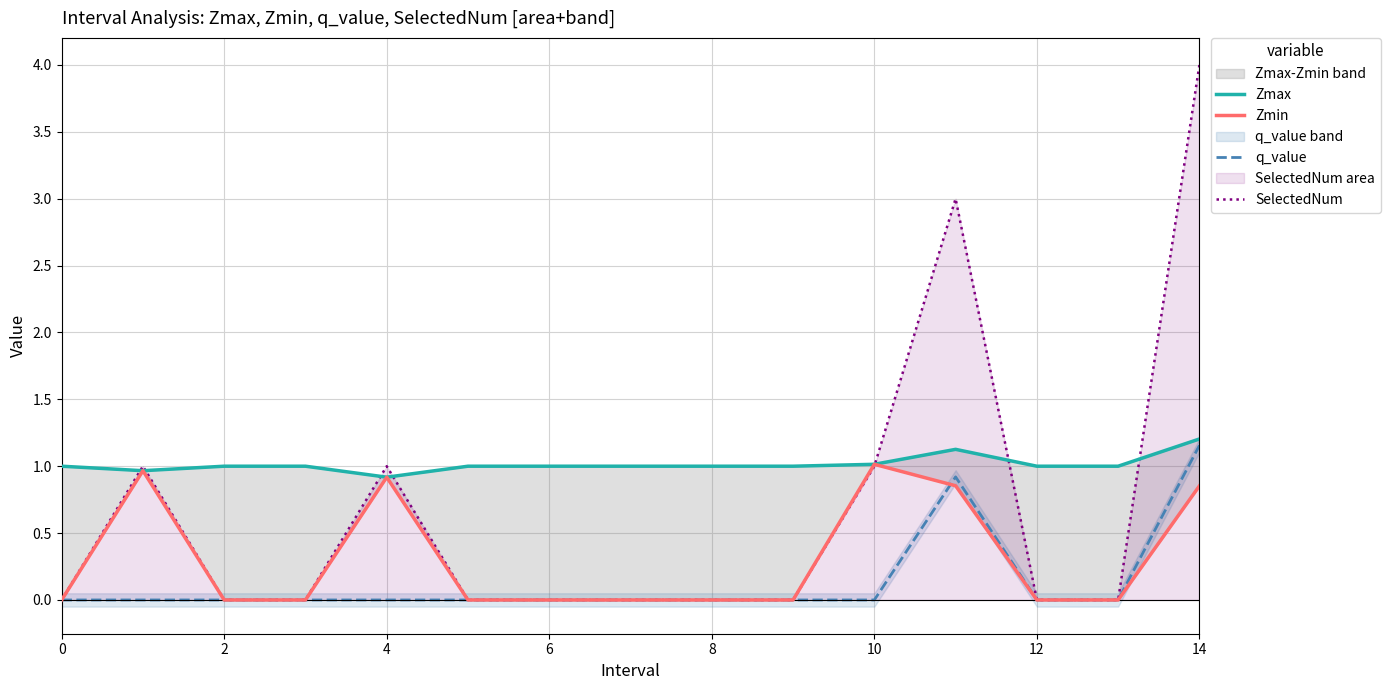

How many SelectedNum values are between 0 and 1?

13